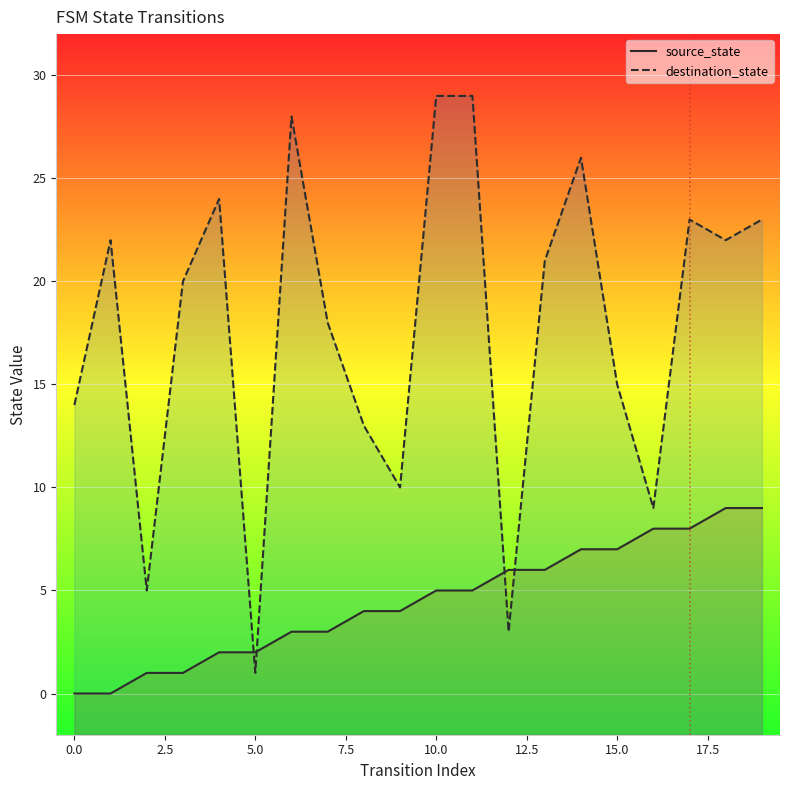

Which category has the highest value across all series?

10